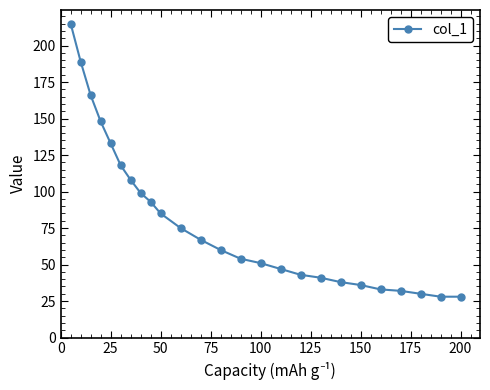

What is the difference between the second highest and minimum values?

161